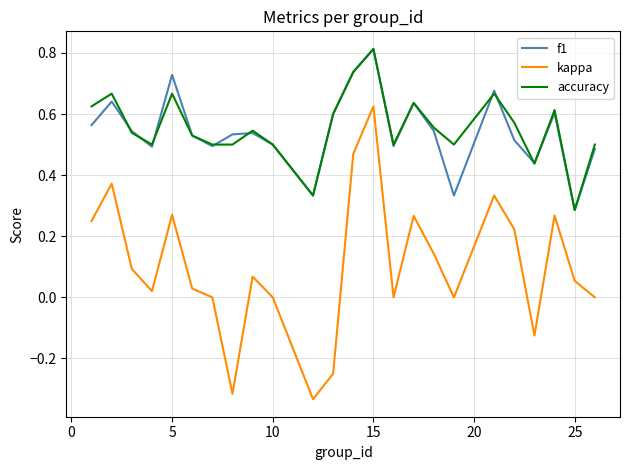

True or false: f1 has more than 2 interior local peaks.

True